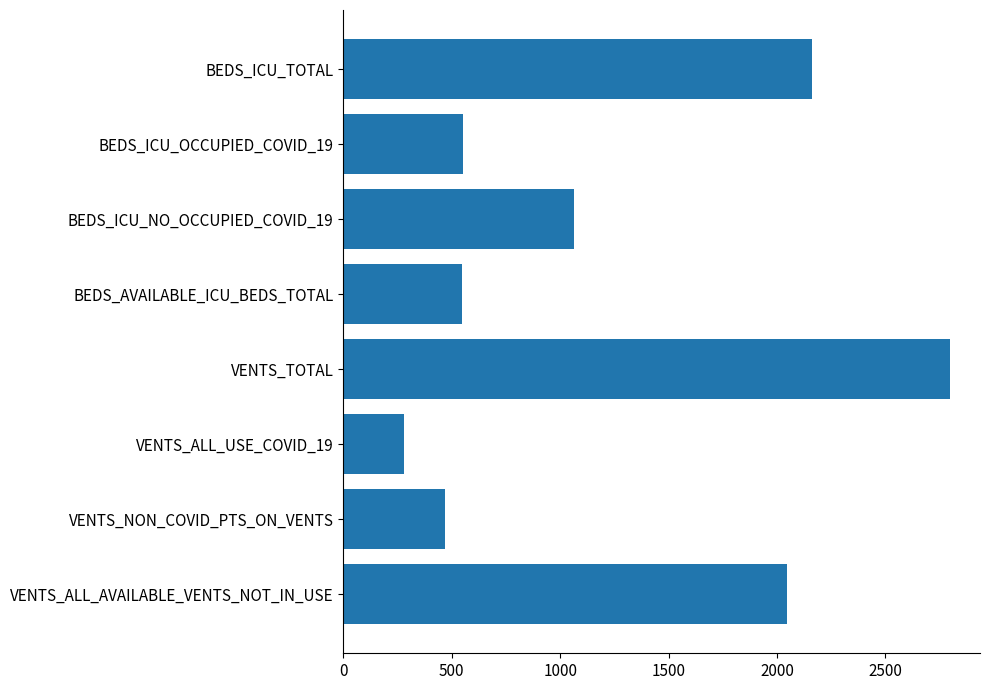

What is the greatest value displayed?

2796